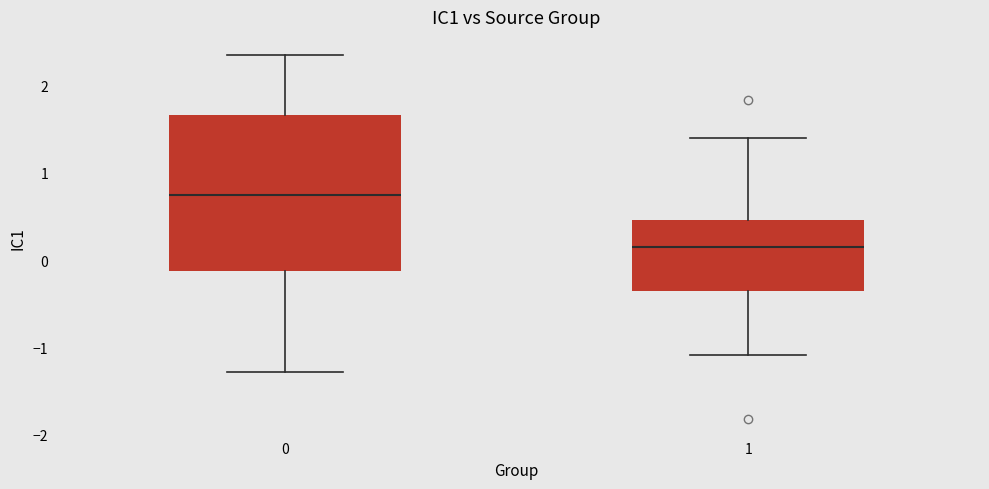

Comparing the boxes themselves (not the whiskers), which one is the tallest?

0